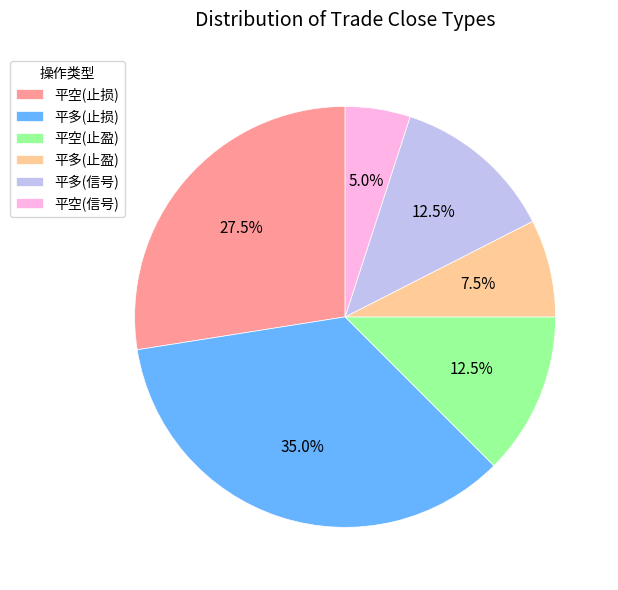

What is the largest slice in the pie chart?

平多(止损)